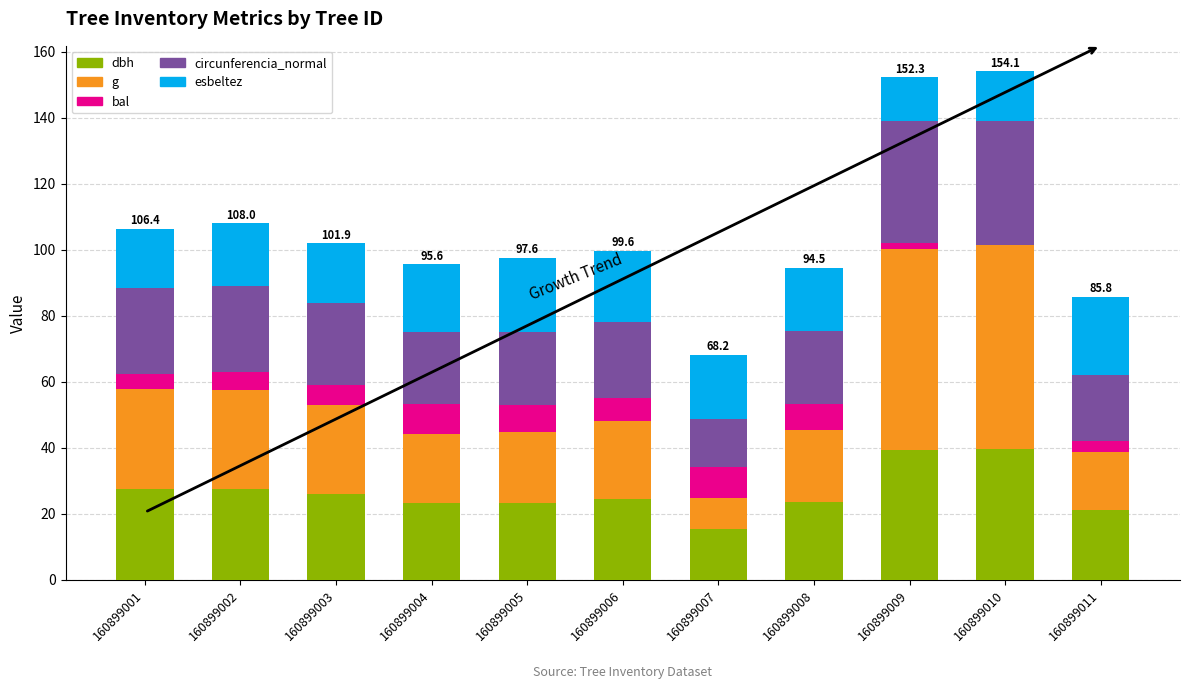

What is the total value across all series at 160899003?

101.9